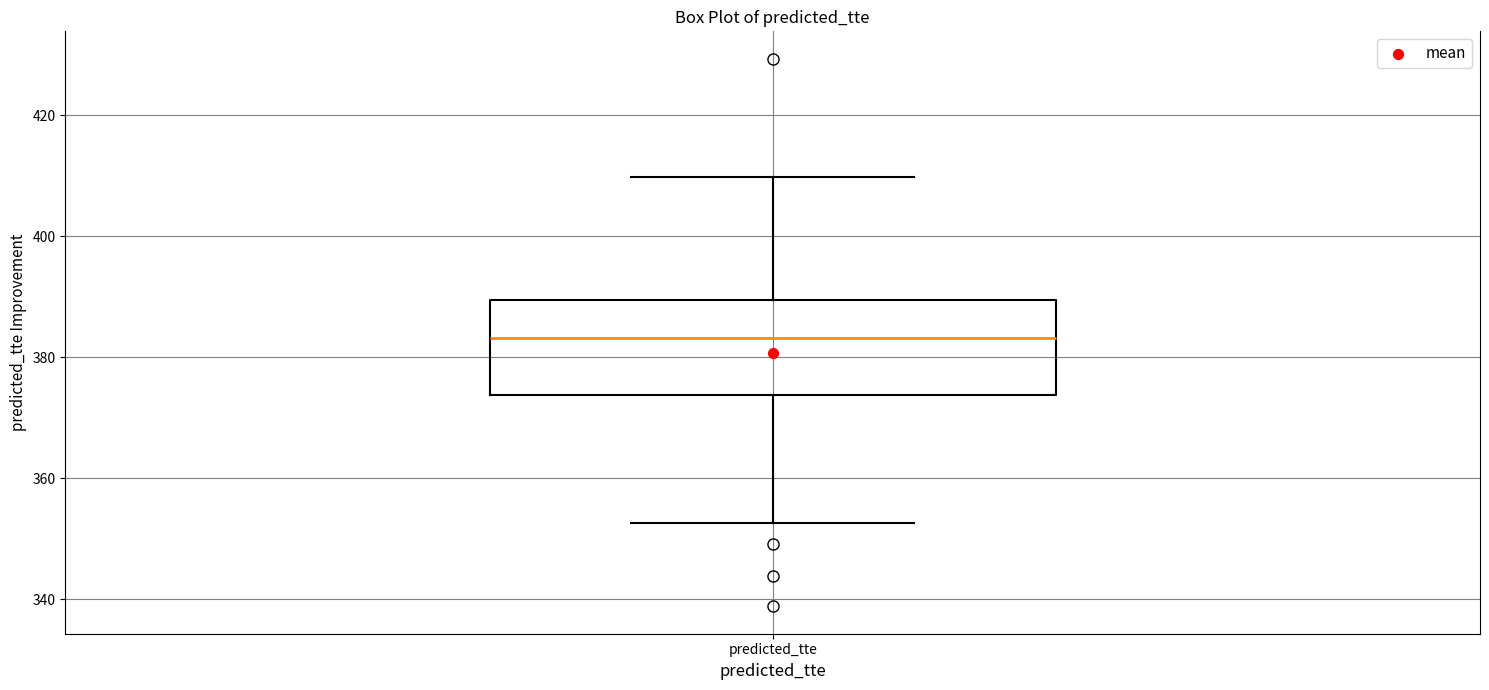

Read this box plot against the y-axis: the position of the median line, the range covered by the box, and the ends of both whiskers. The values are not printed on the chart, so give them approximately, as read against the axis.

median 384, box 374 to 390, whiskers 352 to 410